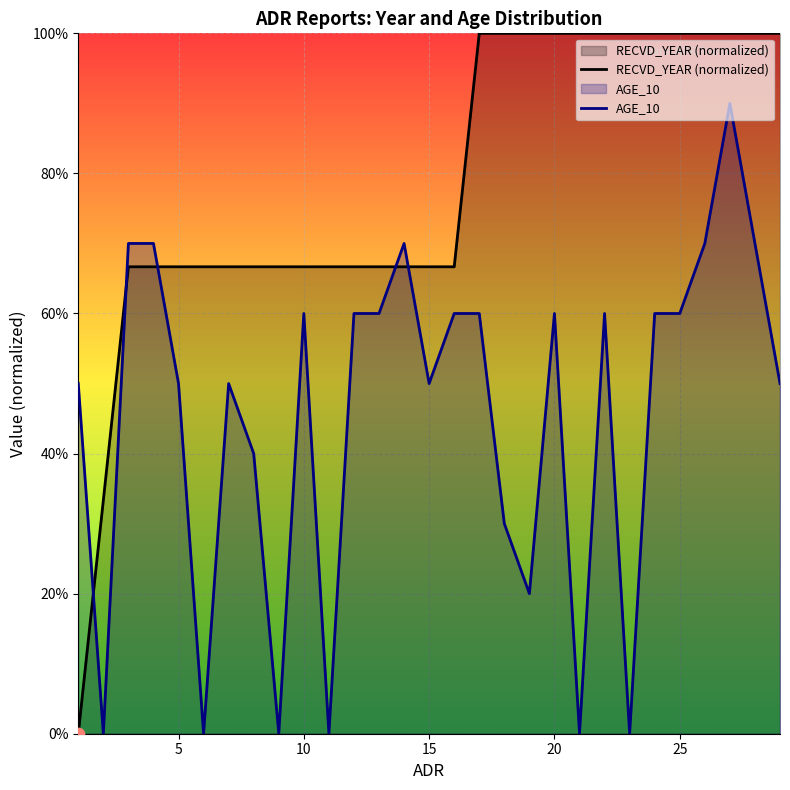

Which series has the largest total across all categories?

RECVD_YEAR (normalized)